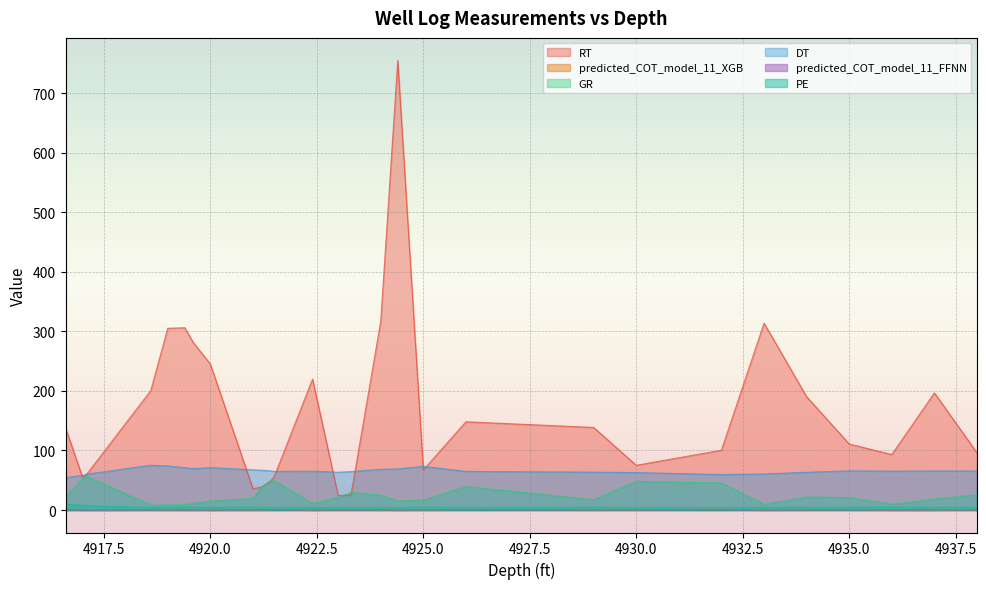

The value of predicted_COT_model_11_XGB at 4937.0 is 0.3. True or false?

False